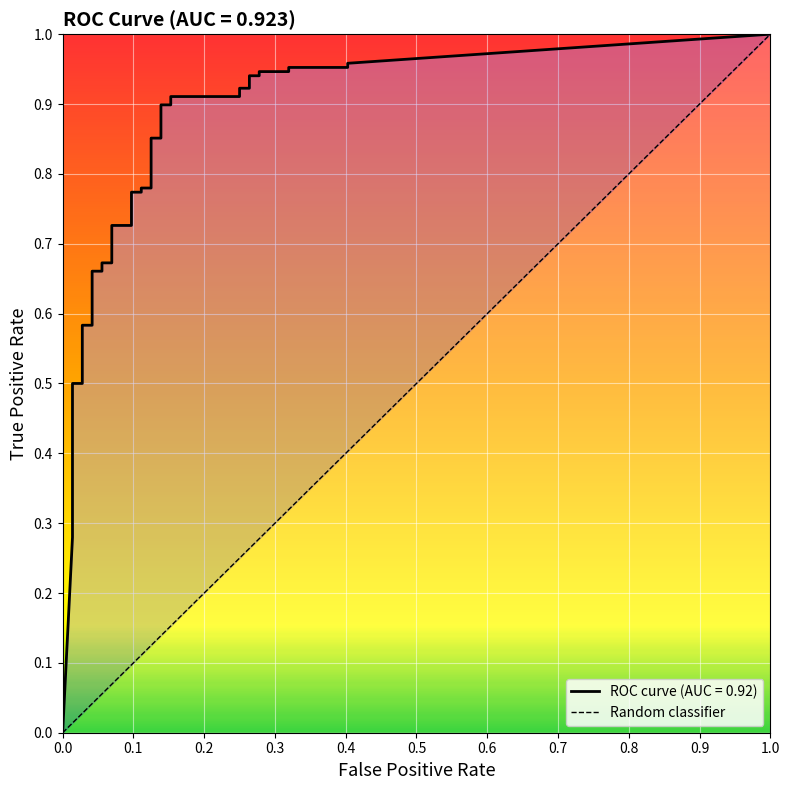

Is it true that the value at 1.0 is 1?

False